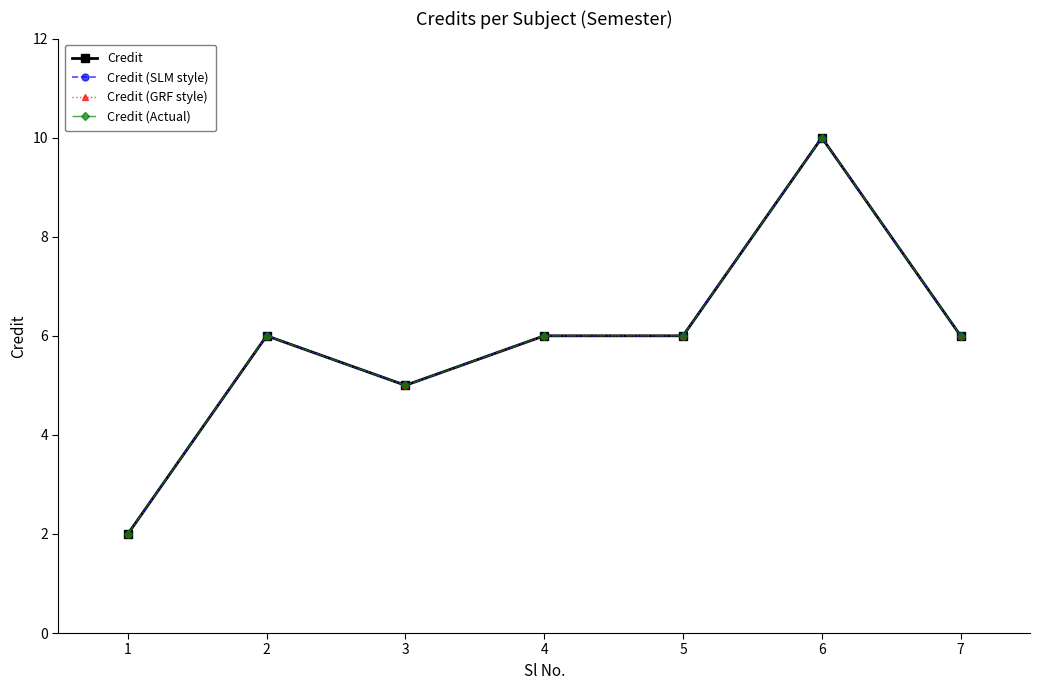

Is this an area chart (filled region under the line)?

No